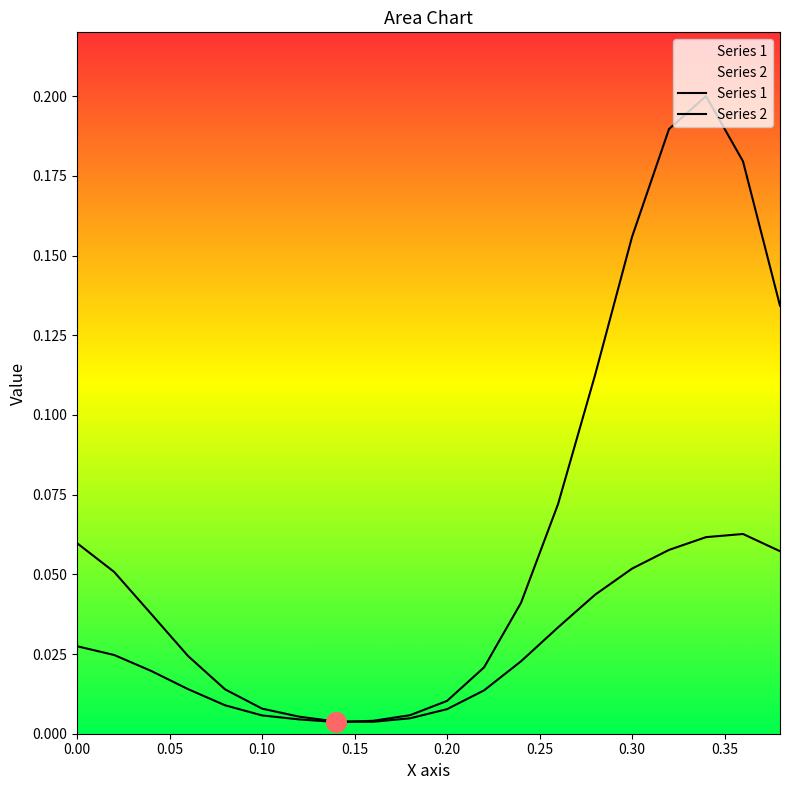

What are all the series names shown in the legend?

Series 1, Series 2